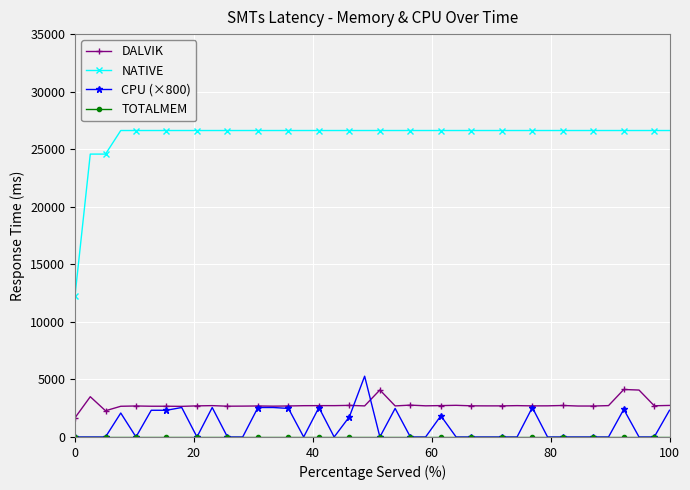

True or false: DALVIK and NATIVE intersect in this chart.

False